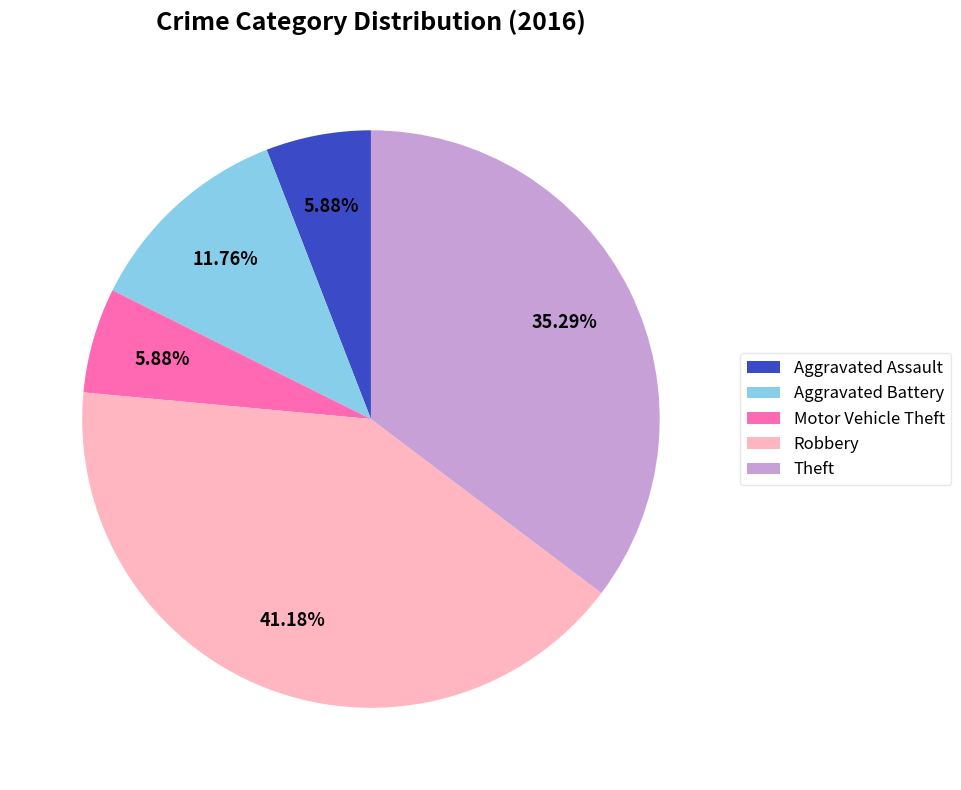

Is there a majority slice in this chart?

No